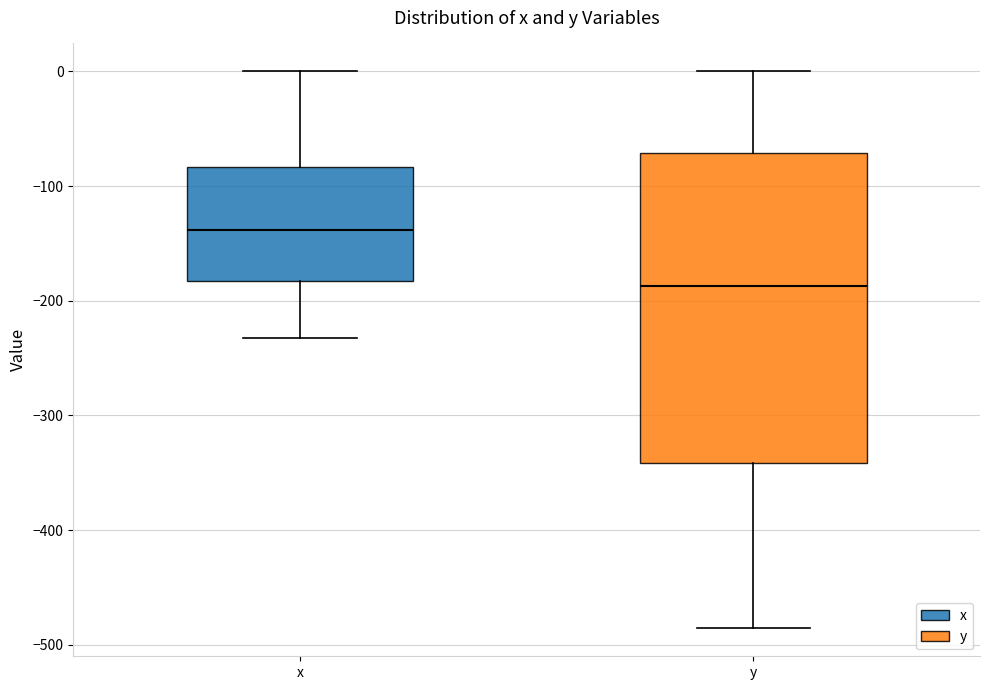

Where does the median line of the box for y sit on the y-axis? The values are not printed on the chart, so give them approximately, as read against the axis.

-190